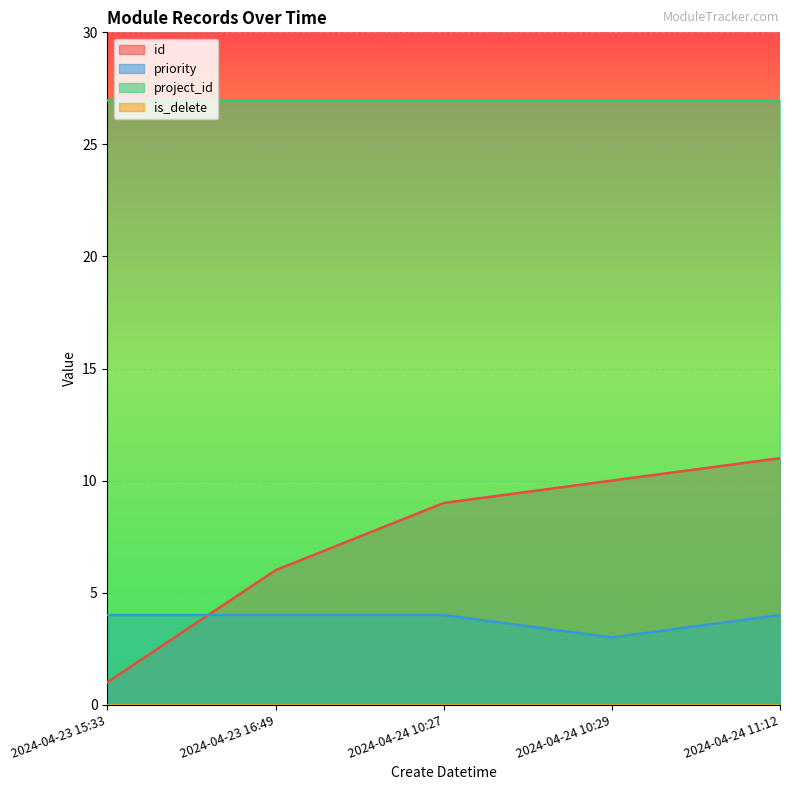

True or false: priority and id intersect in this chart.

True